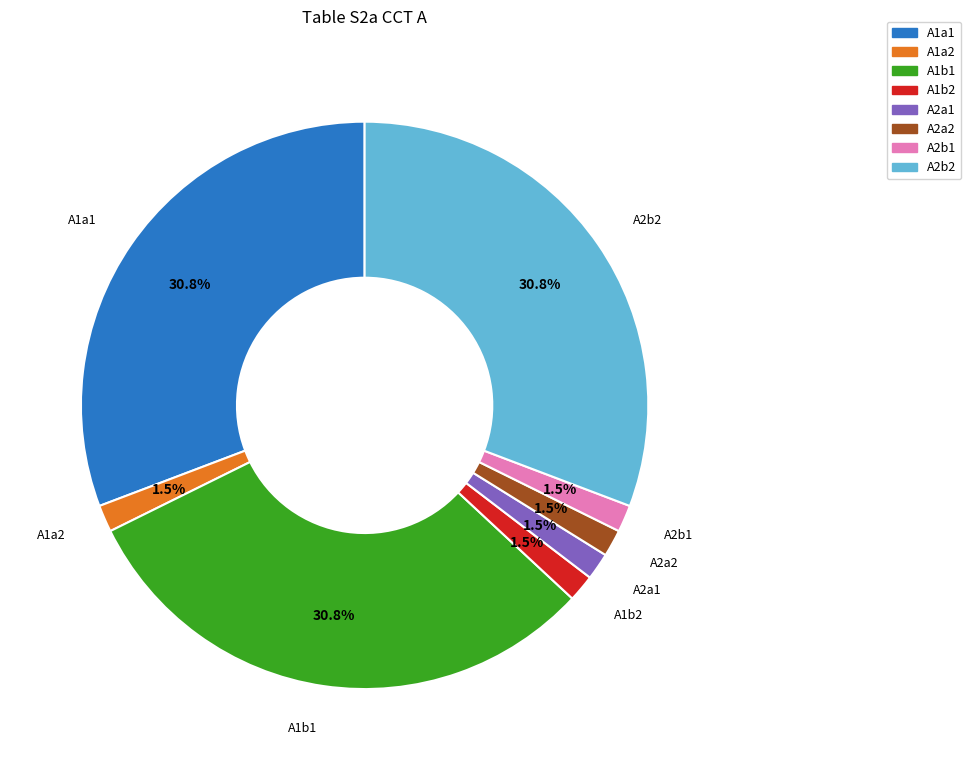

What is the ratio of the value at A2b1 to the value at A2a1?

1.0